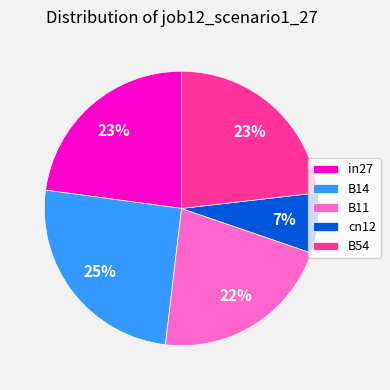

How many segments does this pie chart have?

5